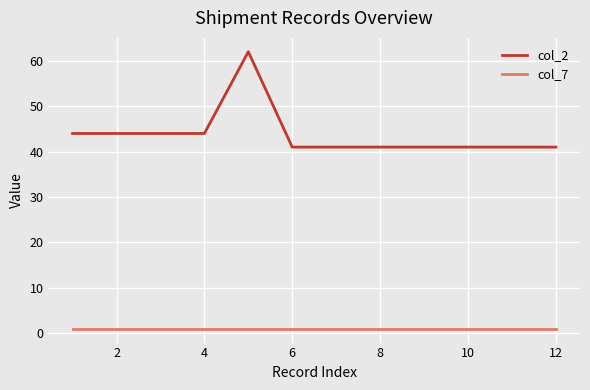

Which series has the widest spread of values?

col_2